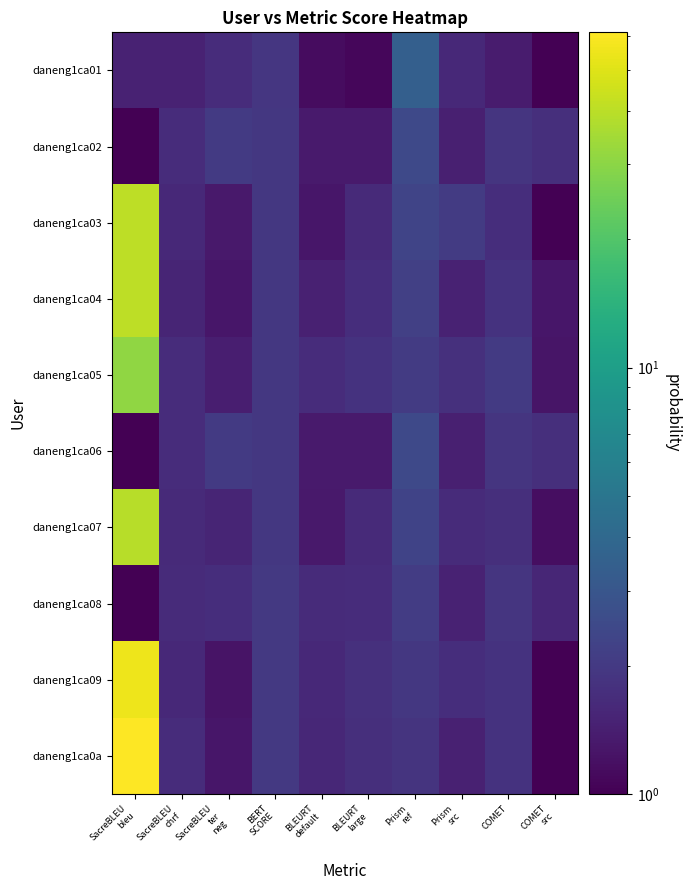

At COMET src, list the series in order from largest to smallest.

daneng1ca02, daneng1ca06, daneng1ca08, daneng1ca04, daneng1ca05, daneng1ca07, daneng1ca03, daneng1ca09, daneng1ca01, daneng1ca0a